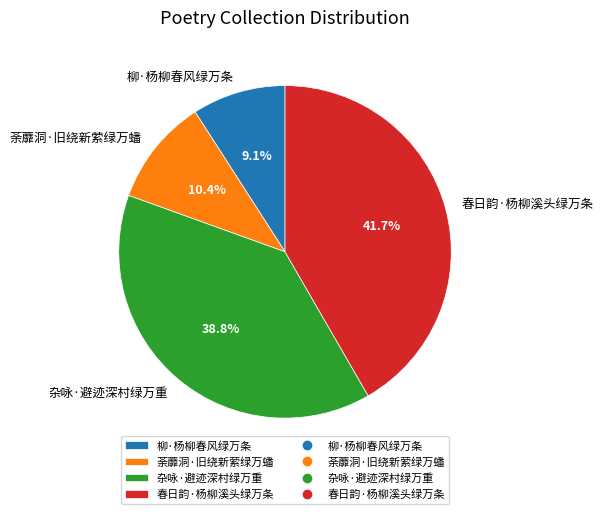

To the nearest percent, what percentage of the pie is 荼蘼洞·旧绕新萦绿万蟠?

10%